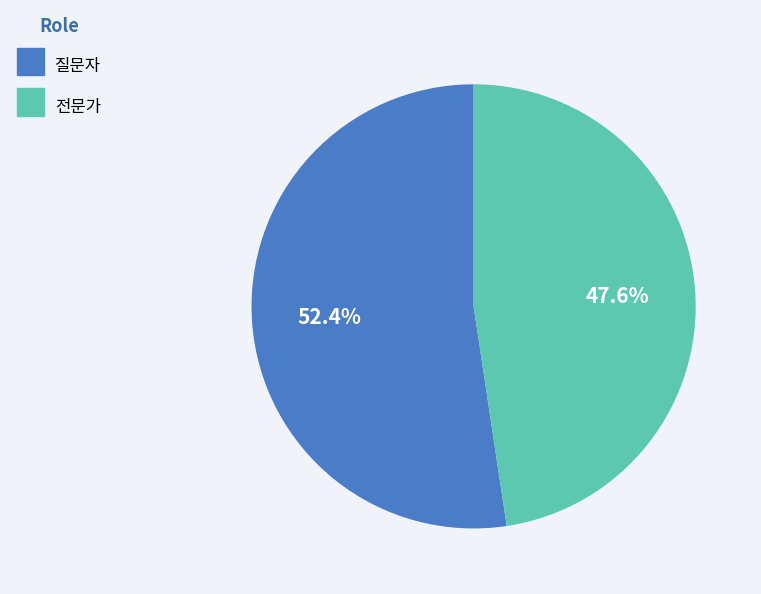

How many segments does this pie chart have?

2